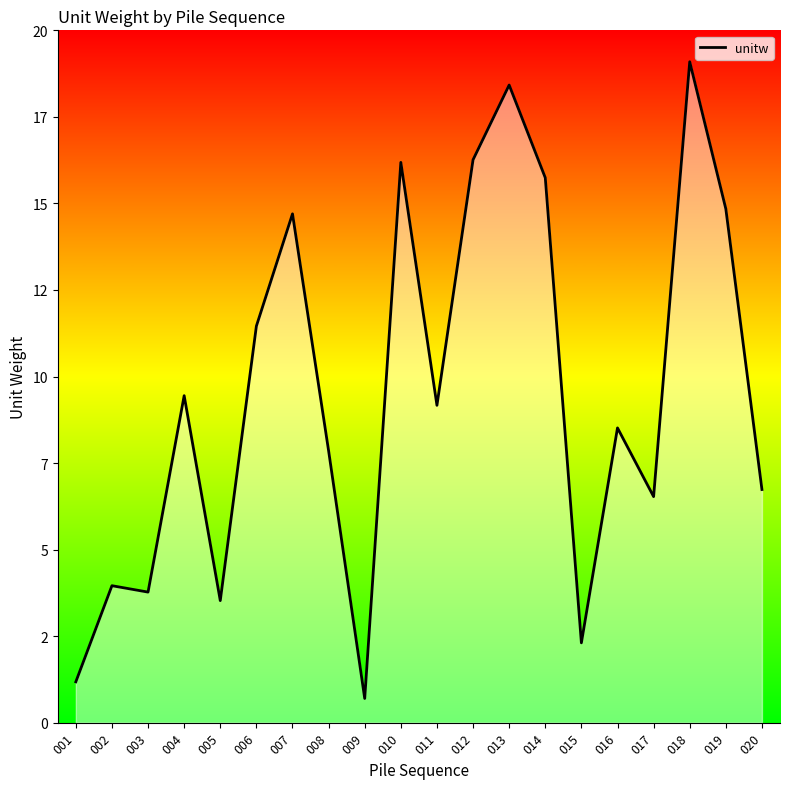

True or false: the data shows 2.7 at 002.

False